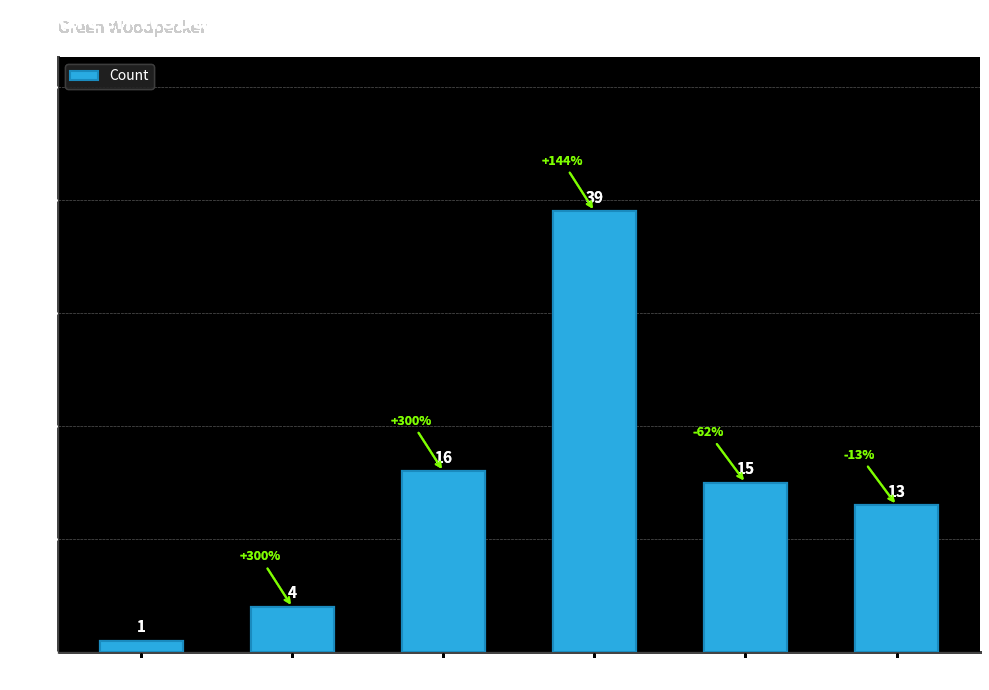

Reading left to right, extract all data points from this chart.

1	4	16	39	15	13